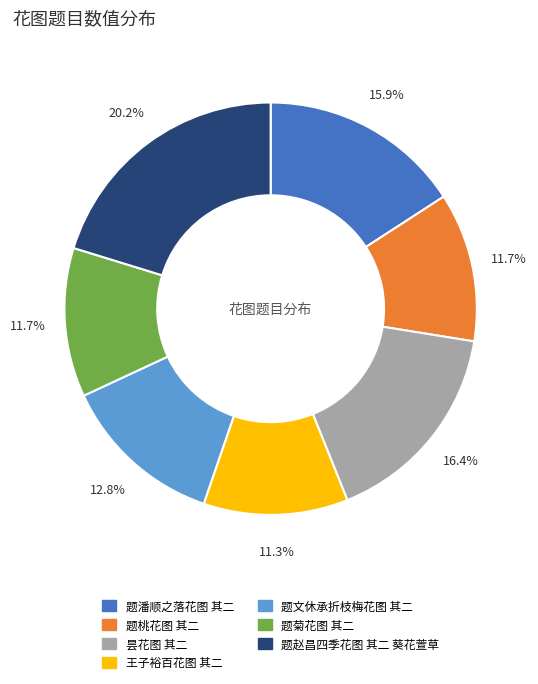

Is it true that 昙花图 其二 is 3% of the pie?

False